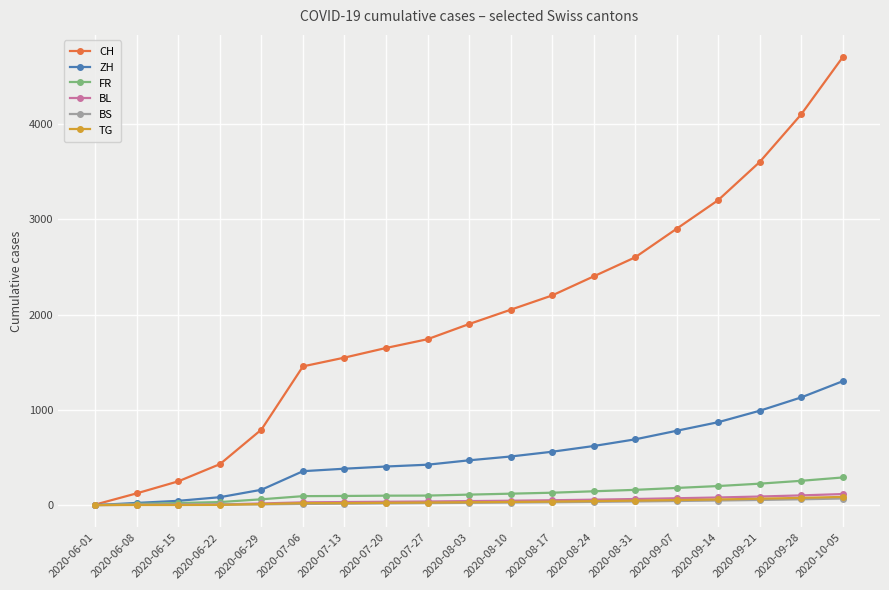

Which series has the largest range (max minus min)?

CH